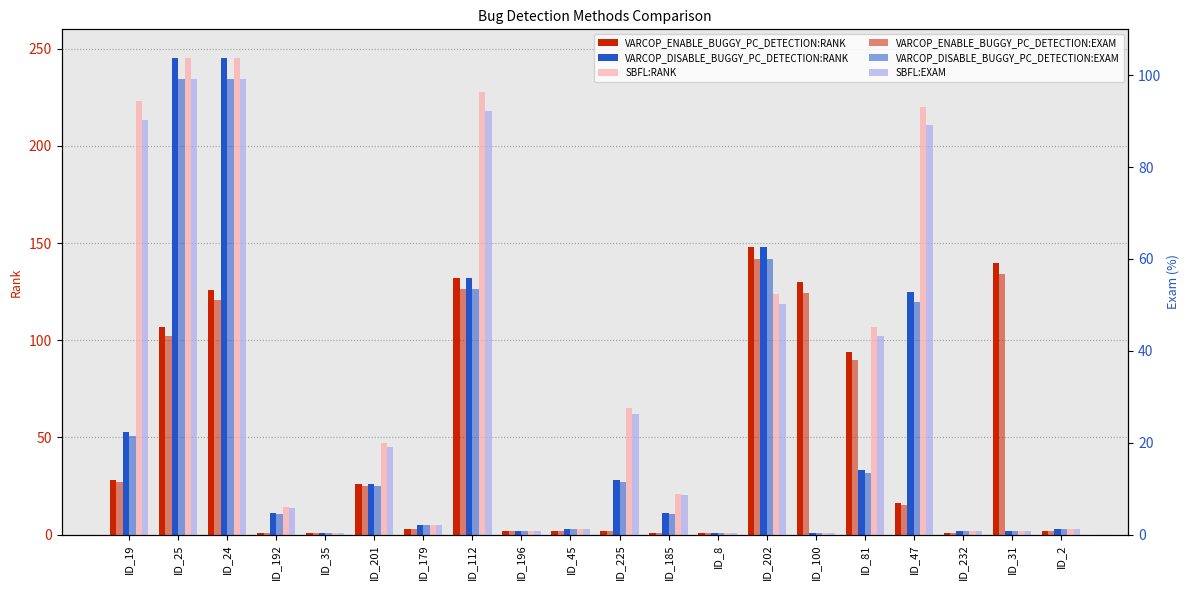

What is the value of the VARCOP_ENABLE_BUGGY_PC_DETECTION:RANK bar at the 6th from the left?

26.0